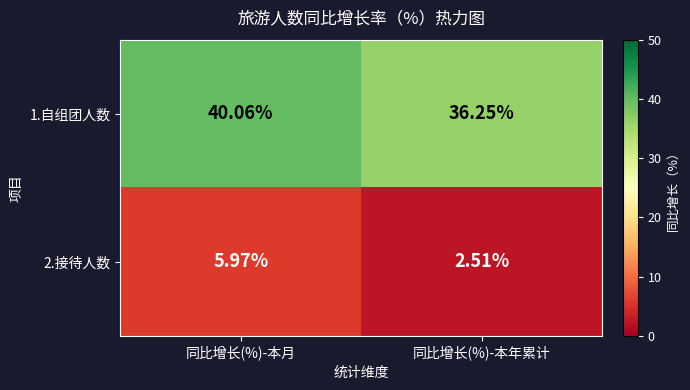

List the labels in order of 1.自组团人数 value, largest first.

同比增长(%)-本月, 同比增长(%)-本年累计